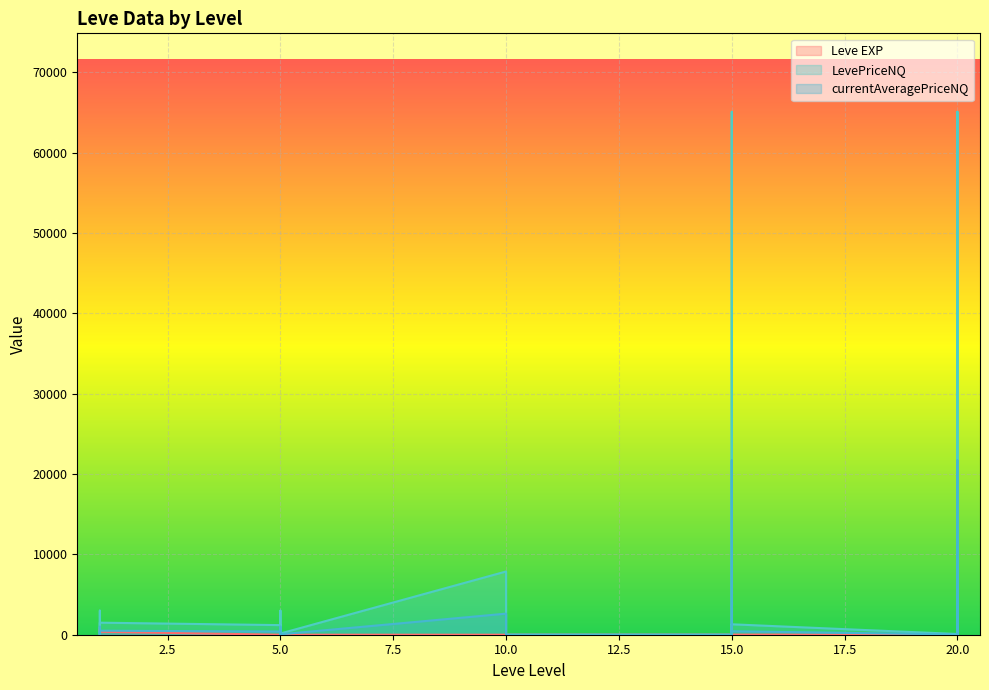

Reading left to right, extract all data points from this chart.

Leve EXP: 1=1.0	1=540.0	1=630.0	1=370.0	1=900.0	1=370.0	5=1.0	5=6.0	5=1.0	5=2.0	5=1.0	5=3.0	10=3.0	10=3.0	10=9.0	10=4.0	10=3.0	10=10.0	15=17.0	15=7.0	15=19.0	15=13.0	15=11.0	15=18.0	20=11.0	20=13.0	20=18.0	20=22.0	20=12.0	20=22.0
LevePriceNQ: 1=157.9	1=0.0	1=1183.0	1=3000.0	1=259.8	1=1500.0	5=1195.5	5=0.0	5=69.8	5=2997.0	5=0.0	5=151.0	10=7872.8	10=148.5	10=0.0	10=0.0	10=0.0	10=0.0	15=0.0	15=0.0	15=65100.0	15=309.5	15=1320.0	15=1299.0	20=90.0	20=65100.0	20=0.0	20=0.0	20=1299.0	20=15000.0
currentAveragePriceNQ: 1=72.0	1=0.0	1=394.3	1=1000.0	1=86.6	1=500.0	5=398.5	5=0.0	5=23.2	5=999.0	5=0.0	5=50.3	10=2624.2	10=49.5	10=0.0	10=0.0	10=0.0	10=0.0	15=0.0	15=0.0	15=21700.0	15=103.2	15=440.0	15=433.0	20=30.0	20=21700.0	20=0.0	20=0.0	20=433.0	20=5000.0